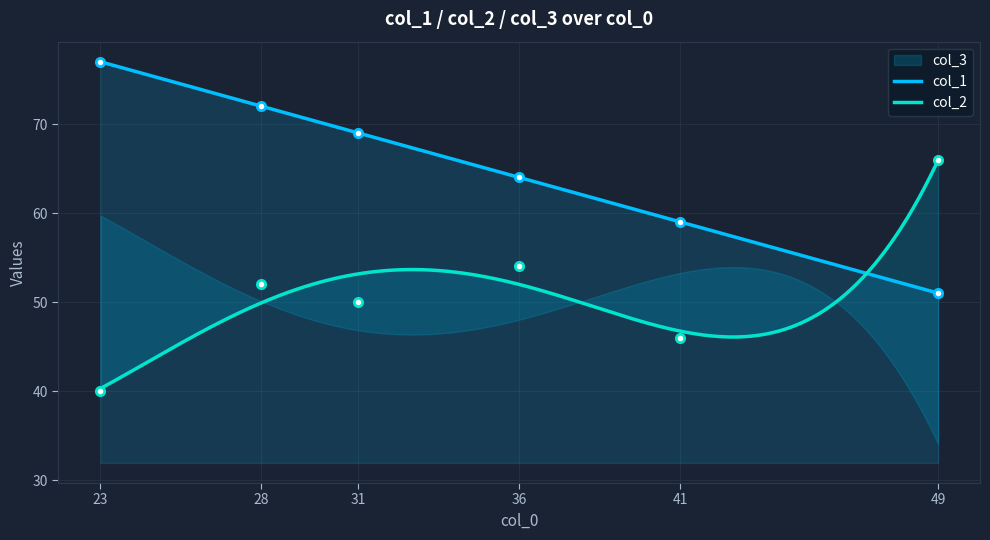

What are all the series names shown in the legend?

col_1, col_2, col_3